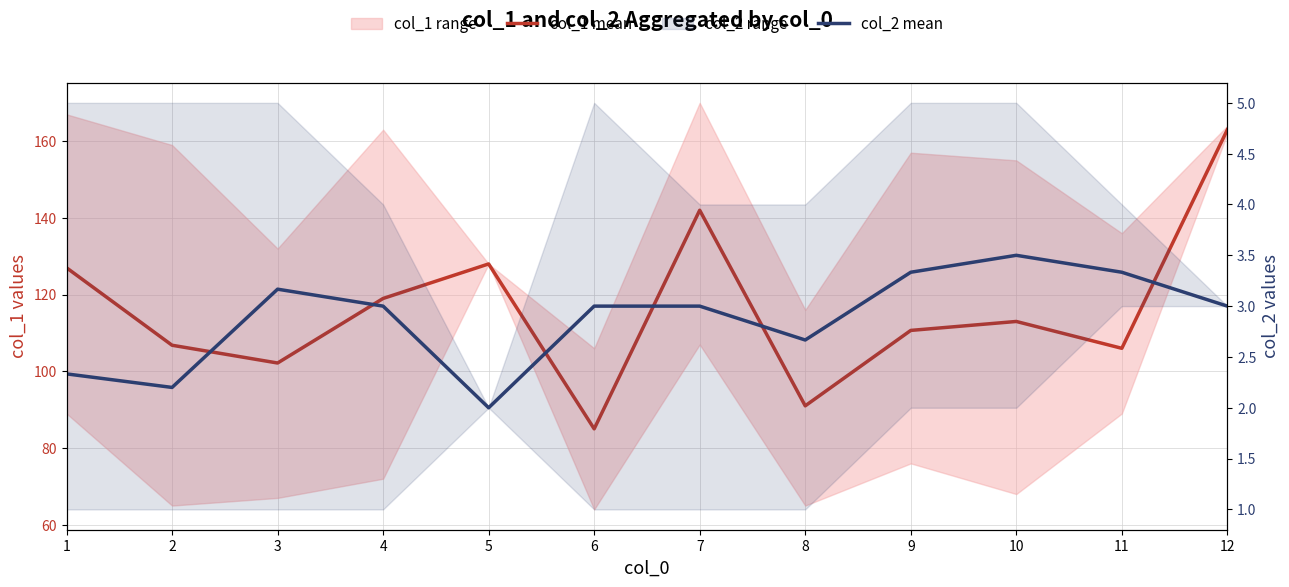

Is it true that col_2 mean equals 3.0 at 6?

True